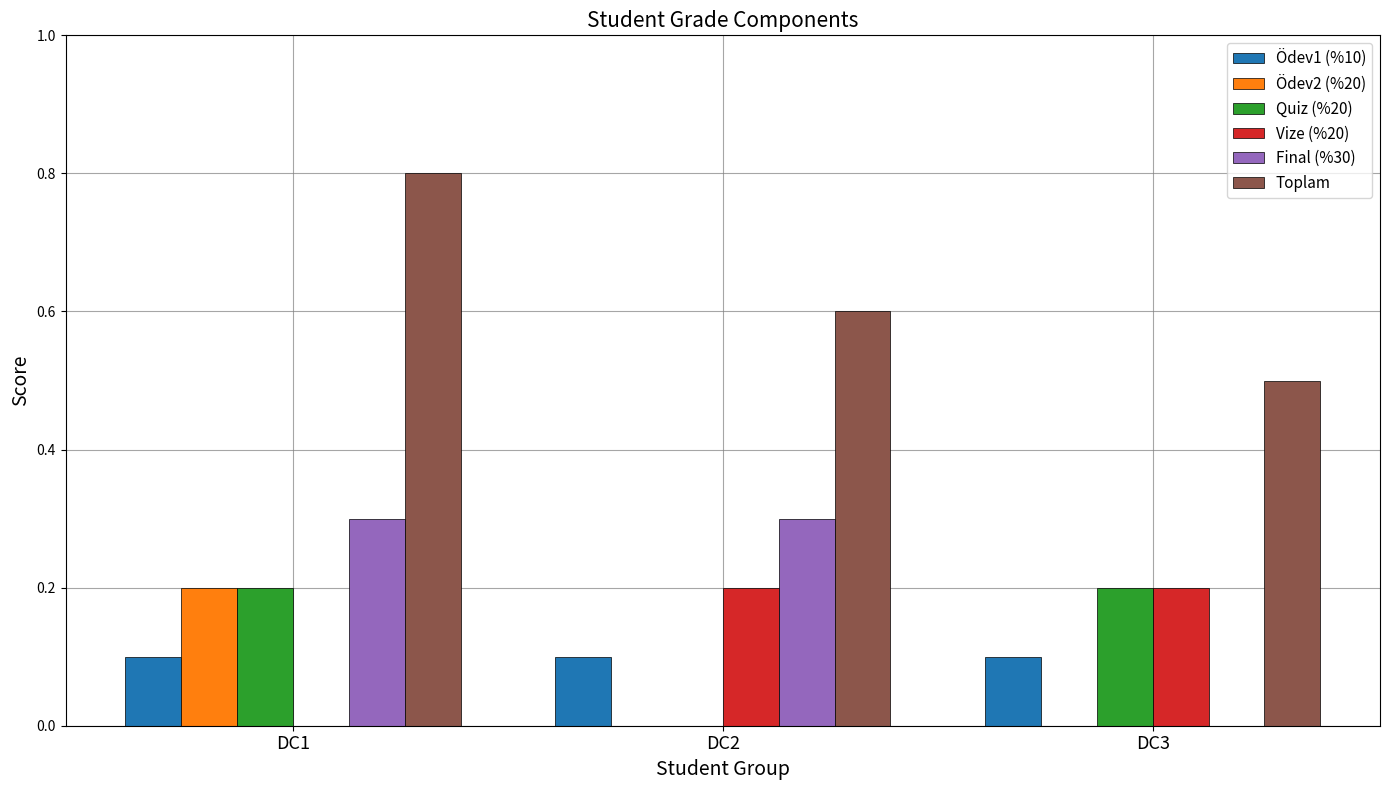

Are the bars horizontal?

No